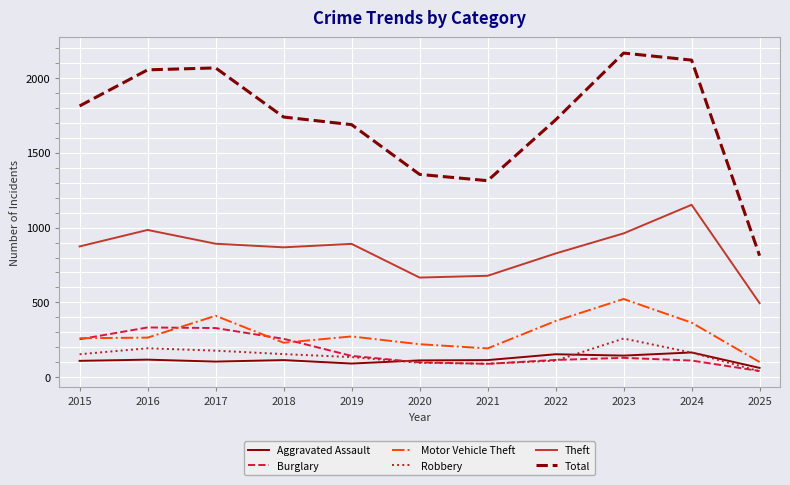

How many interior local peaks does the Robbery series have?

2